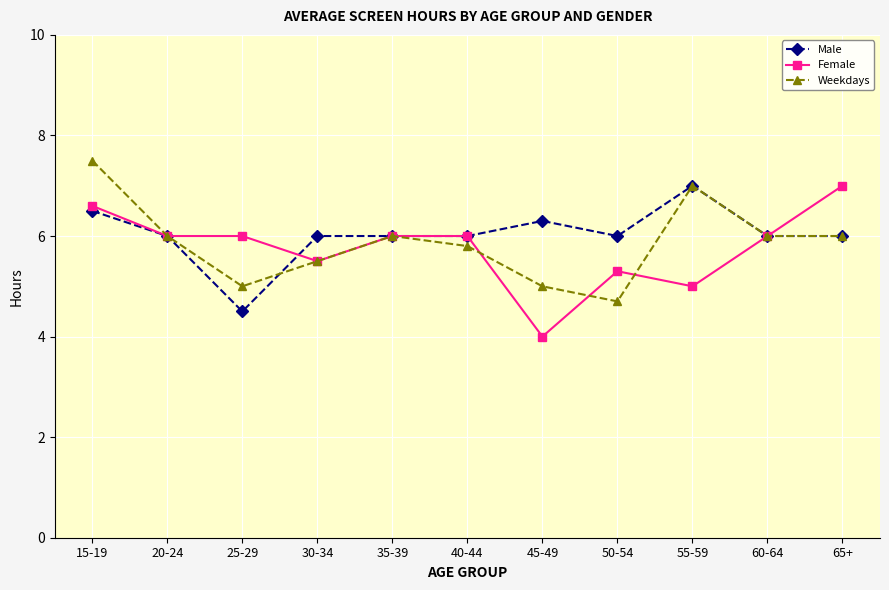

What is the average value of the Female series?

5.8